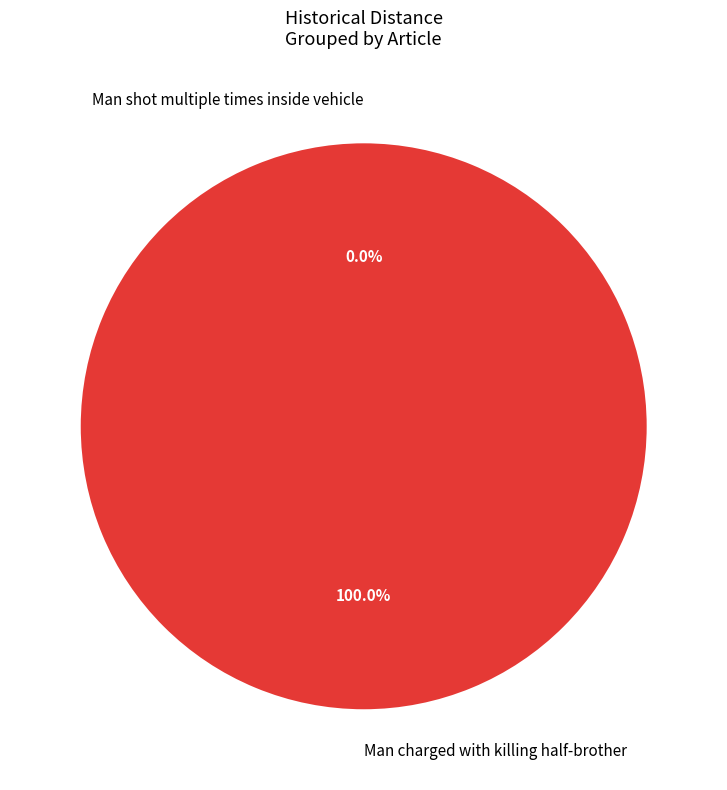

To the nearest percent, what is the difference between the largest and smallest slice percentages?

100%